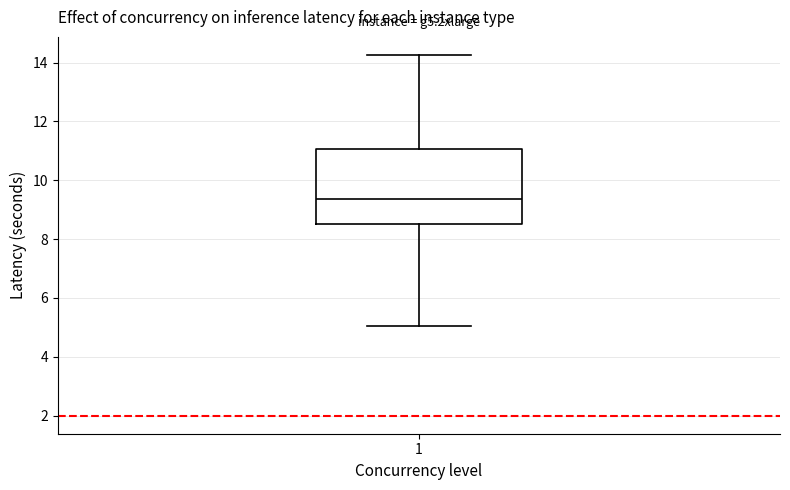

Read this box plot against the y-axis: the position of the median line, the range covered by the box, and the ends of both whiskers. The values are not printed on the chart, so give them approximately, as read against the axis.

median 9.4, box 8.6 to 11.0, whiskers 5.0 to 14.2